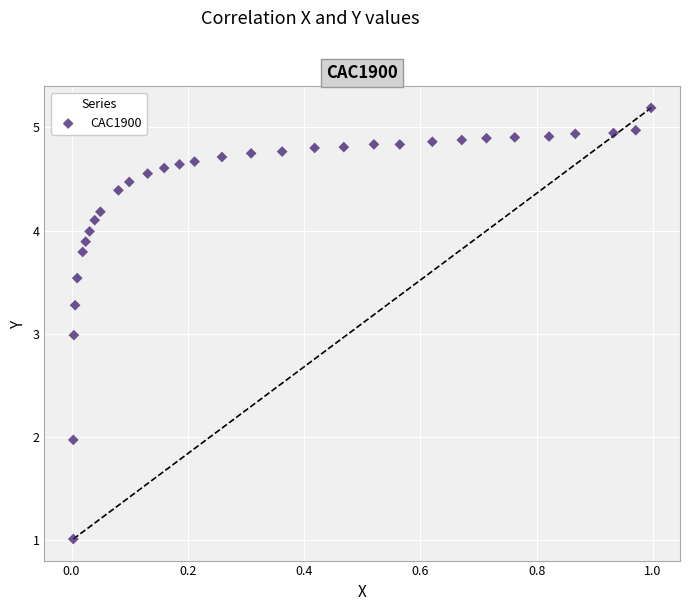

What is the range of X values (max minus min)?

1.0